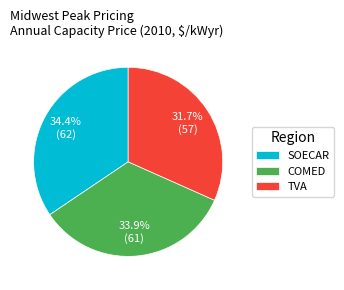

What is the smallest slice in the pie chart?

TVA